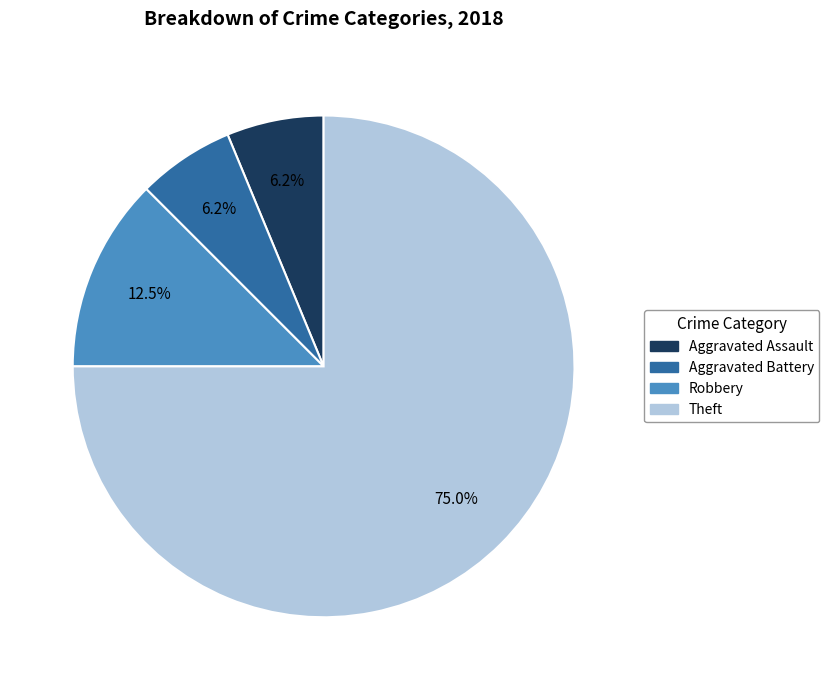

Does Robbery represent more than half of the total?

No